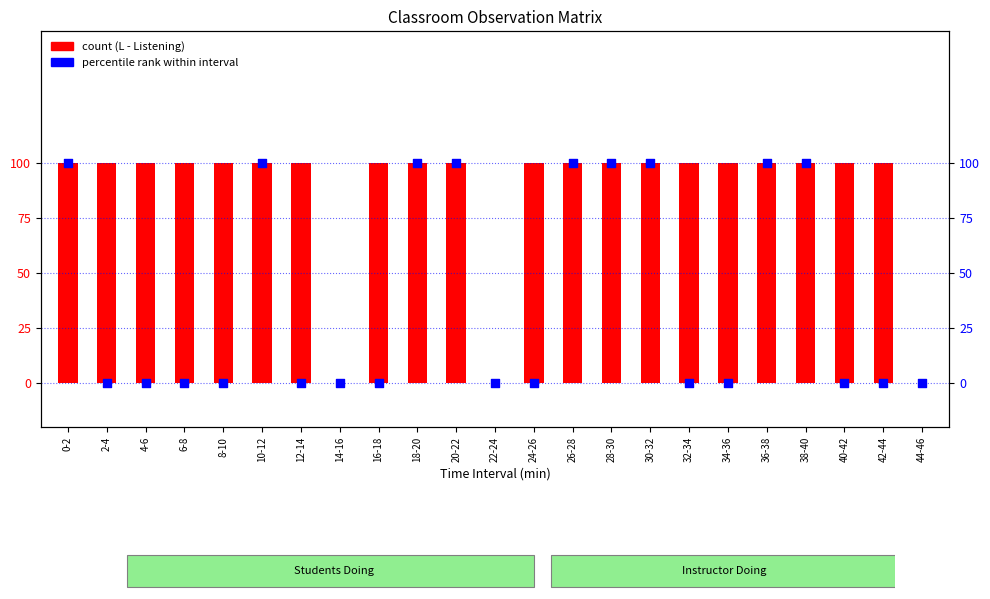

Which series contains the lowest Y value?

L (Listening)